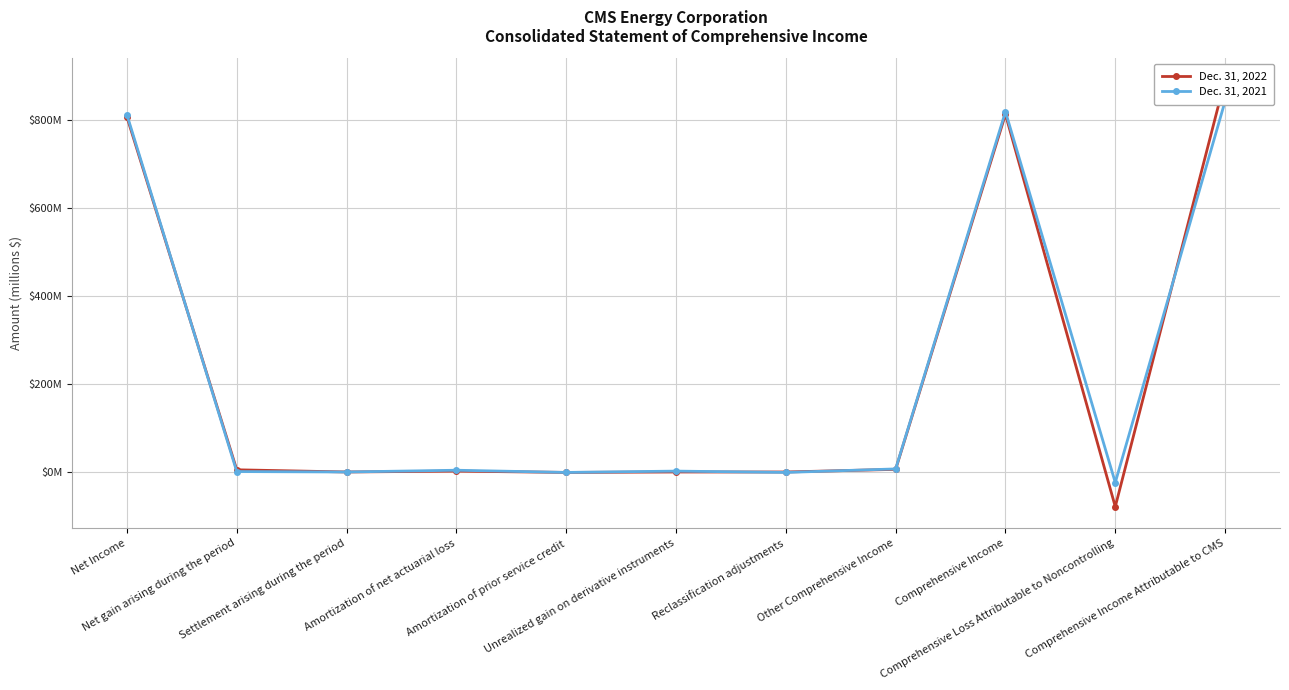

Which series has the largest range (max minus min)?

Dec. 31, 2022